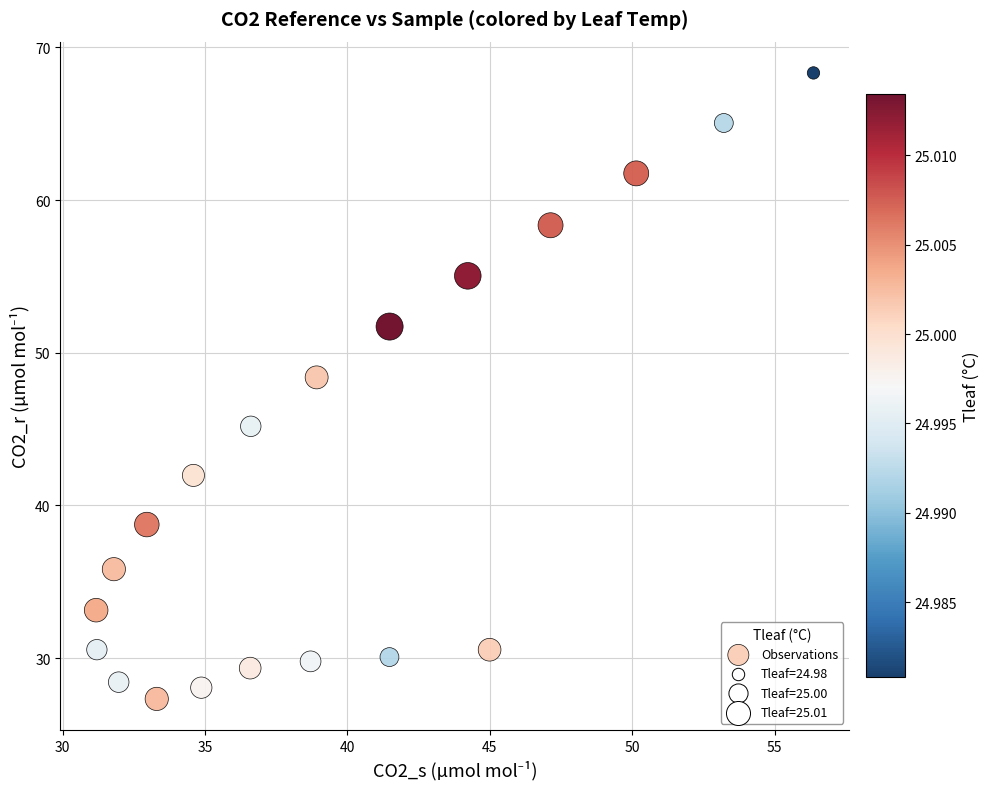

What is the range of X values (max minus min)?

25.2